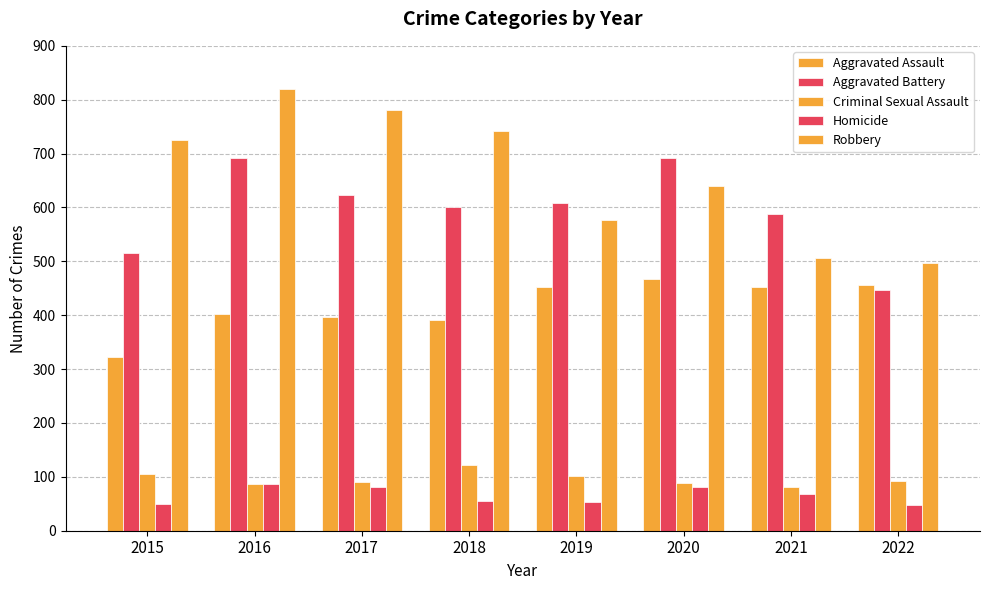

Where is Homicide nearest to the value 67?

2021